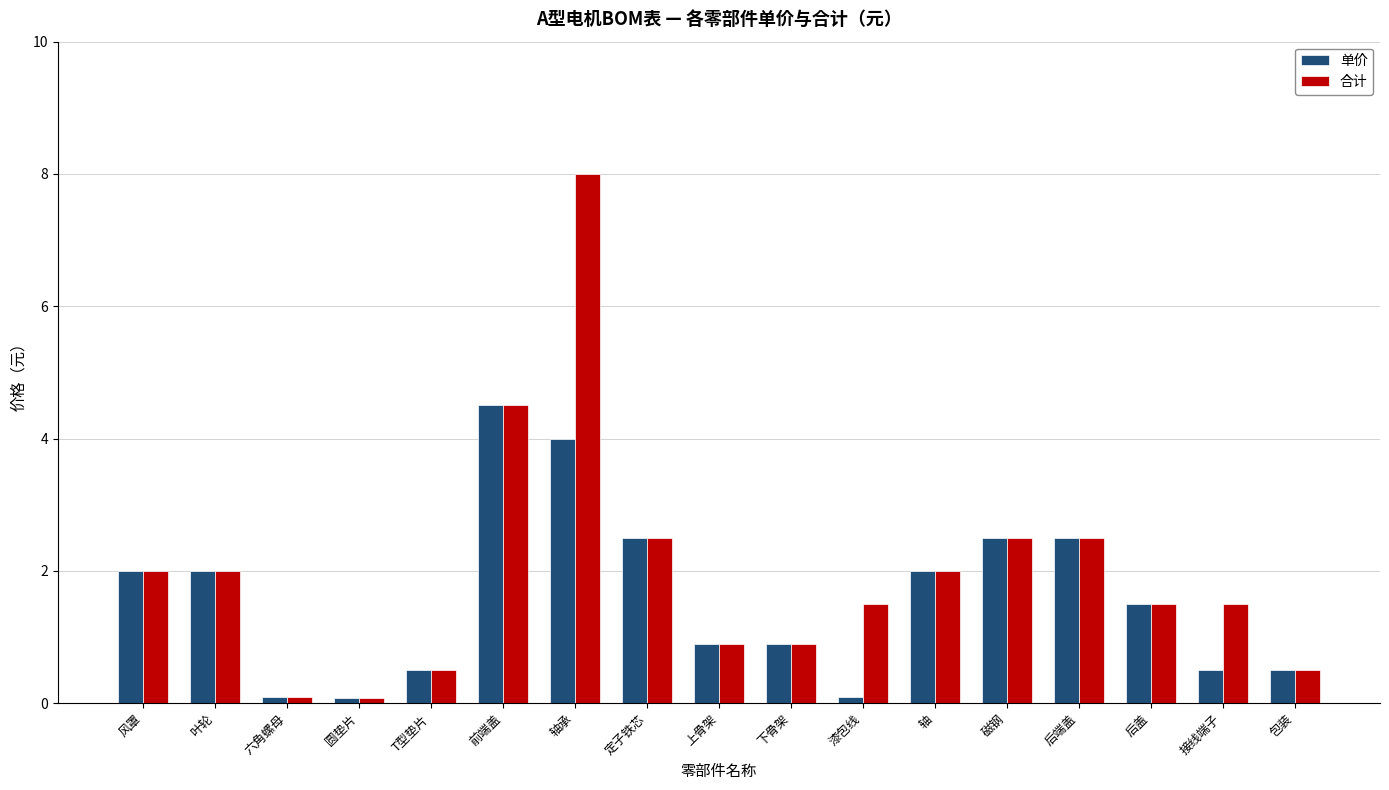

Rank the series by their maximum value, from highest to lowest.

合计, 单价